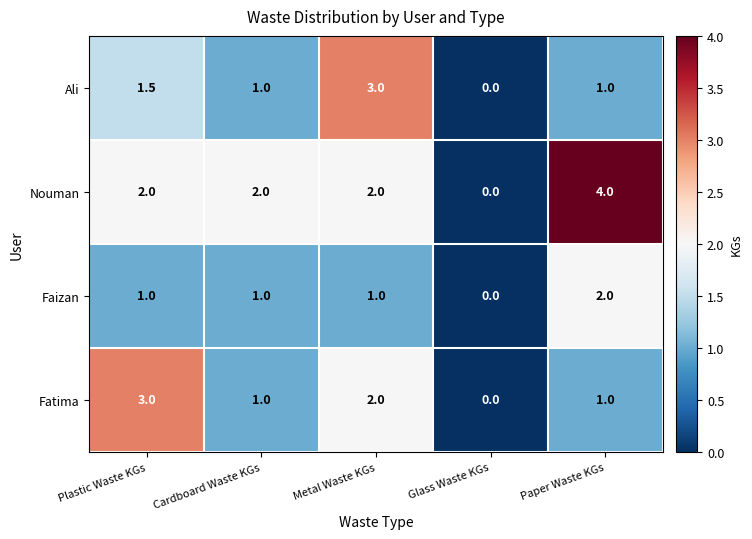

Reading left to right, what are all the values shown in this chart?

Ali: 1.5	1.0	3.0	0.0	1.0
Nouman: 2.0	2.0	2.0	0.0	4.0
Faizan: 1.0	1.0	1.0	0.0	2.0
Fatima: 3.0	1.0	2.0	0.0	1.0